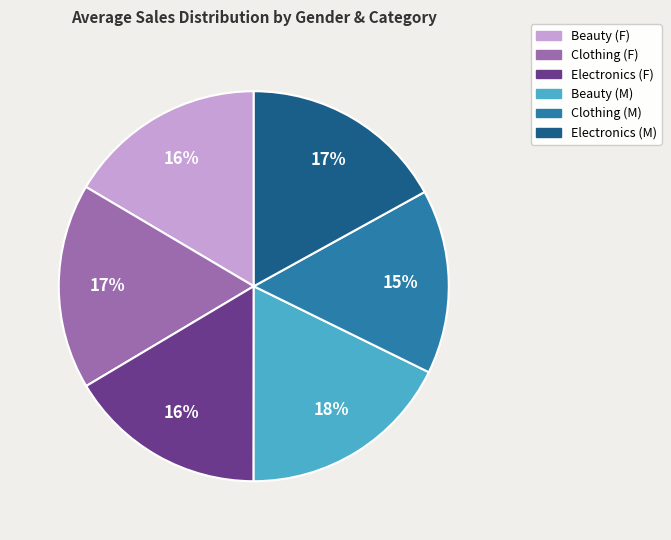

Is there a majority slice in this chart?

No